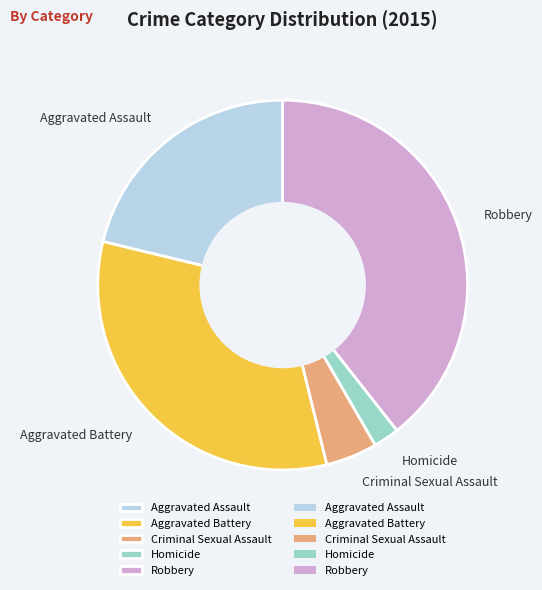

Does Aggravated Assault account for over 50% of the chart?

No